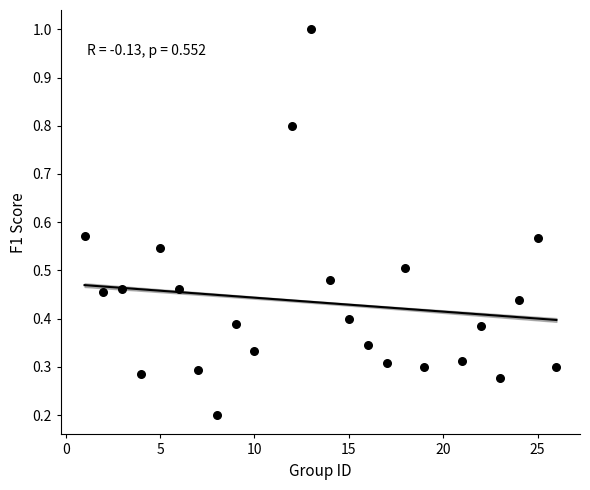

What is the range of Y values (max minus min)?

0.8